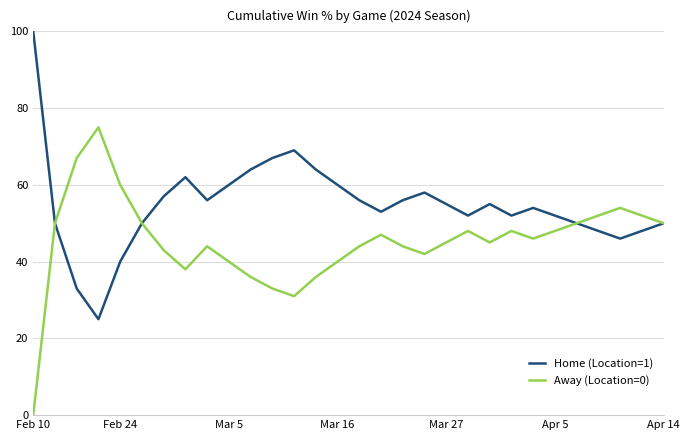

True or false: Home (Location=1) has more than 0 interior local peaks.

True